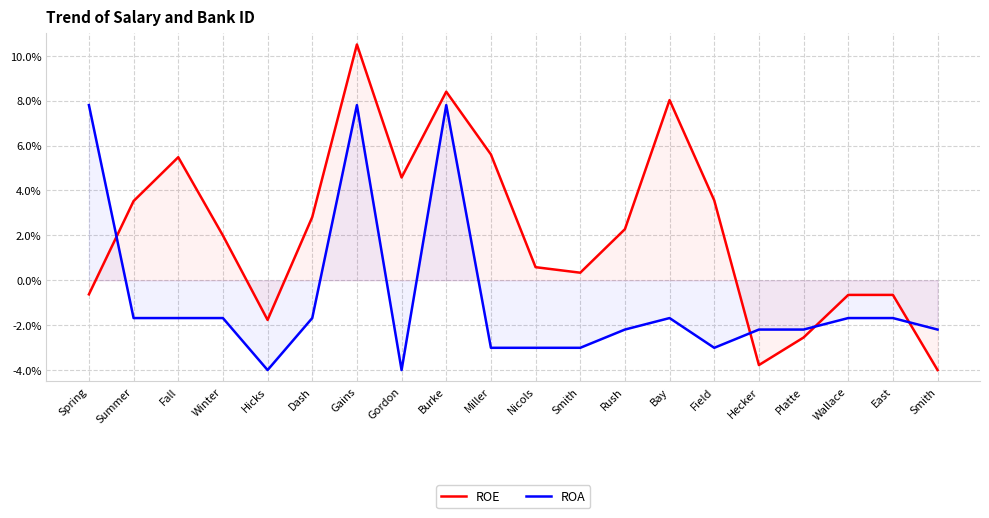

How many interior local valleys does the ROA series have?

3